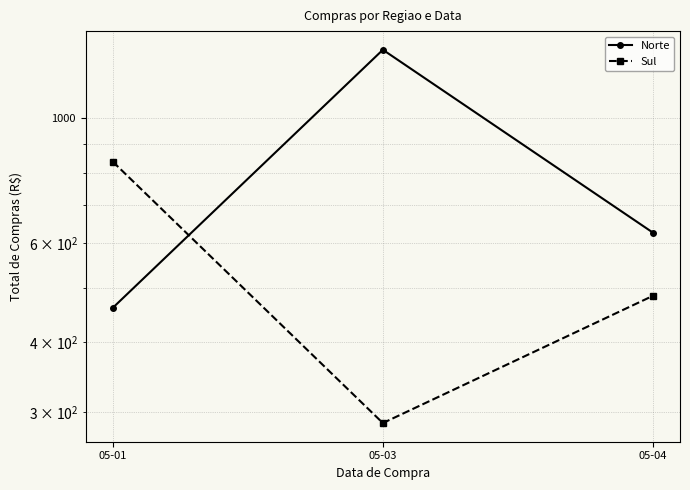

Reading left to right, list all the values displayed in this chart.

Norte: 460.4	1323.7	626.1
Sul: 837.4	287.3	483.6